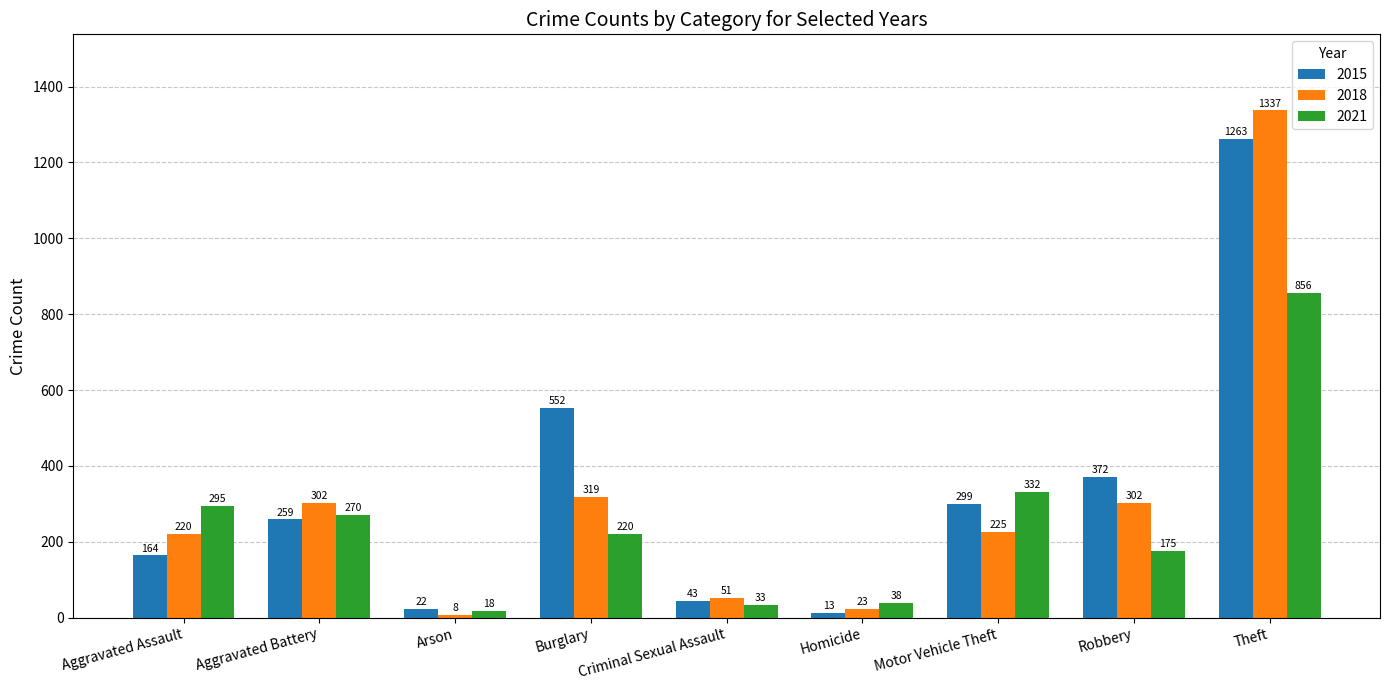

Reading left to right, list all the values displayed in this chart.

2015: Aggravated Assault=164	Aggravated Battery=259	Arson=22	Burglary=552	Criminal Sexual Assault=43	Homicide=13	Motor Vehicle Theft=299	Robbery=372	Theft=1263
2018: Aggravated Assault=220	Aggravated Battery=302	Arson=8	Burglary=319	Criminal Sexual Assault=51	Homicide=23	Motor Vehicle Theft=225	Robbery=302	Theft=1337
2021: Aggravated Assault=295	Aggravated Battery=270	Arson=18	Burglary=220	Criminal Sexual Assault=33	Homicide=38	Motor Vehicle Theft=332	Robbery=175	Theft=856